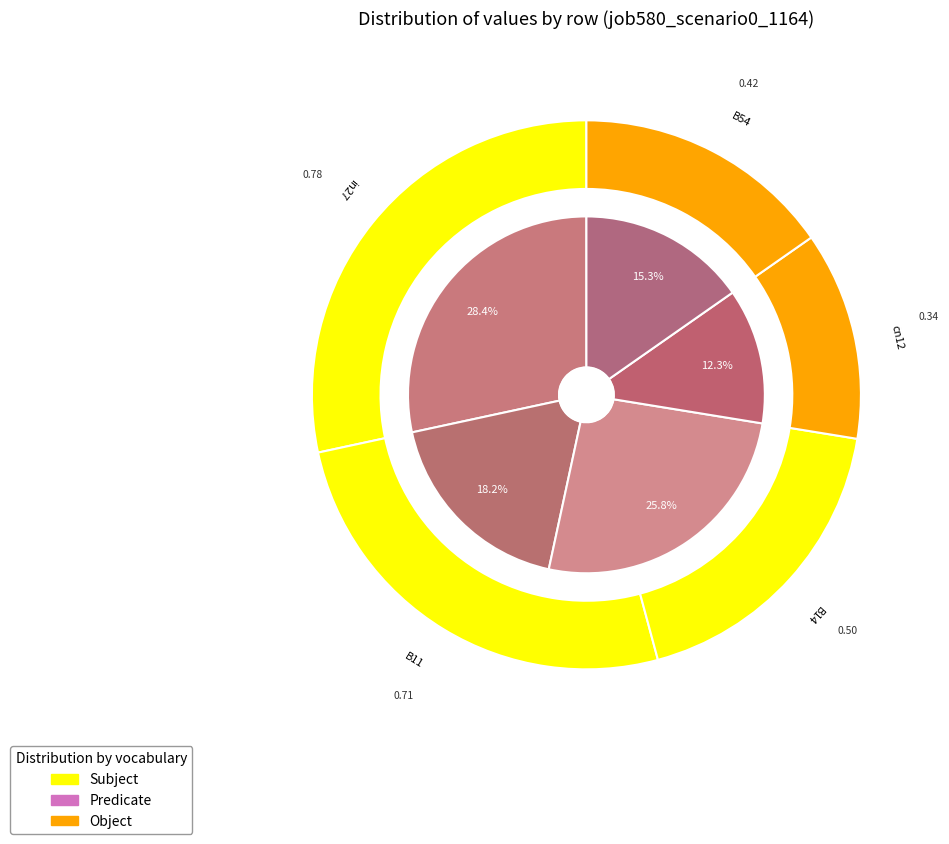

Which slice is the largest?

in27